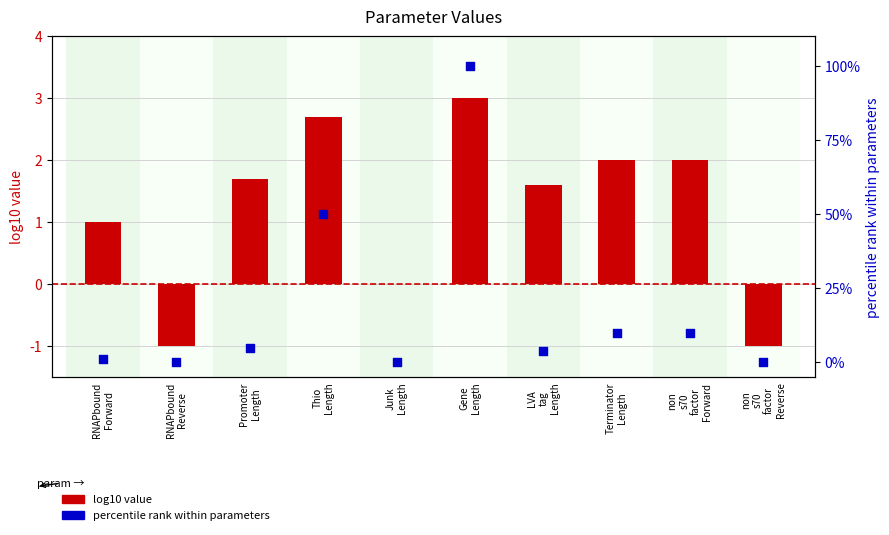

Which series has the largest Y range (max minus min)?

percentile rank